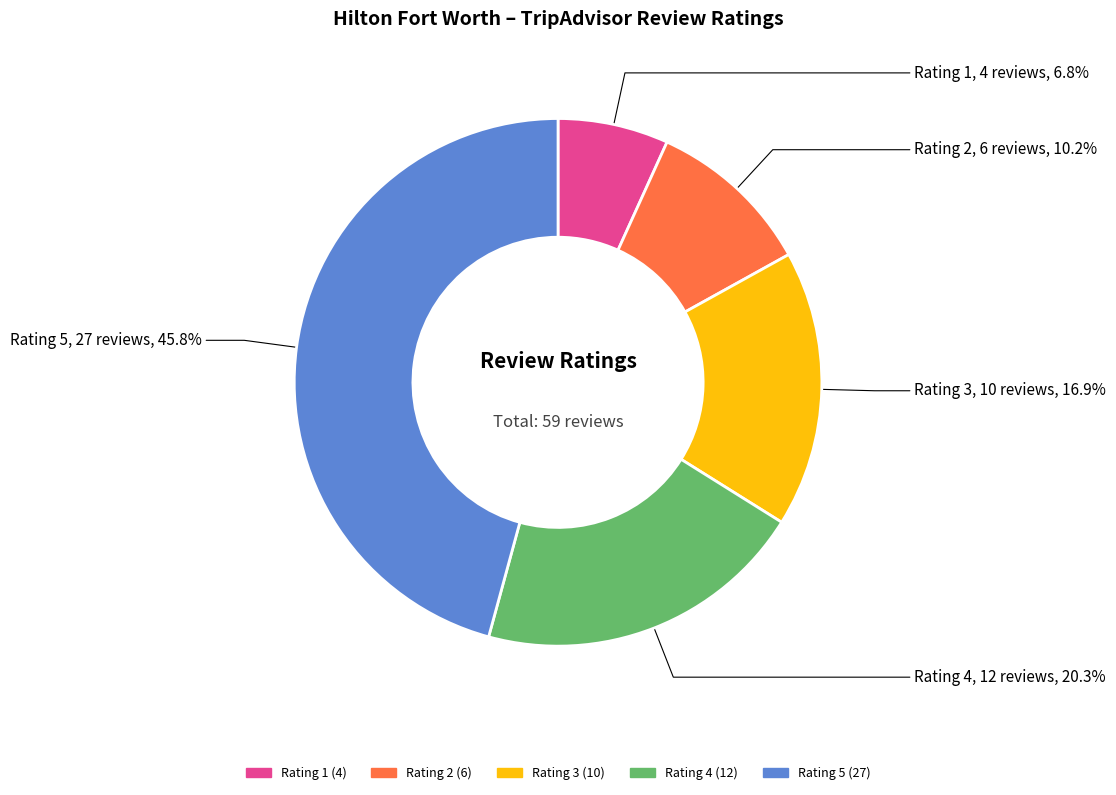

Which slice is the largest?

Rating 5